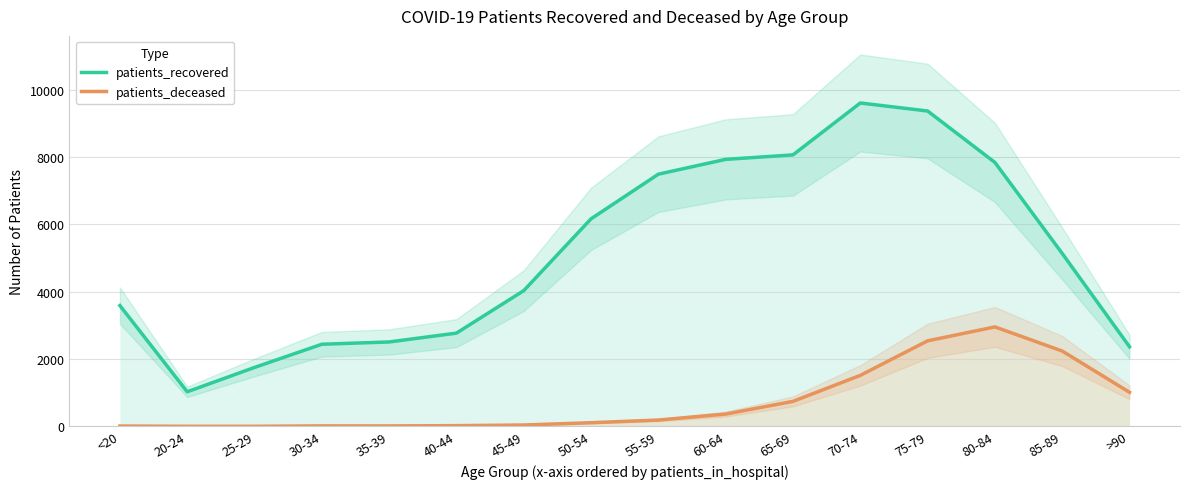

What is the approximate value of patients_recovered at <20?

3588